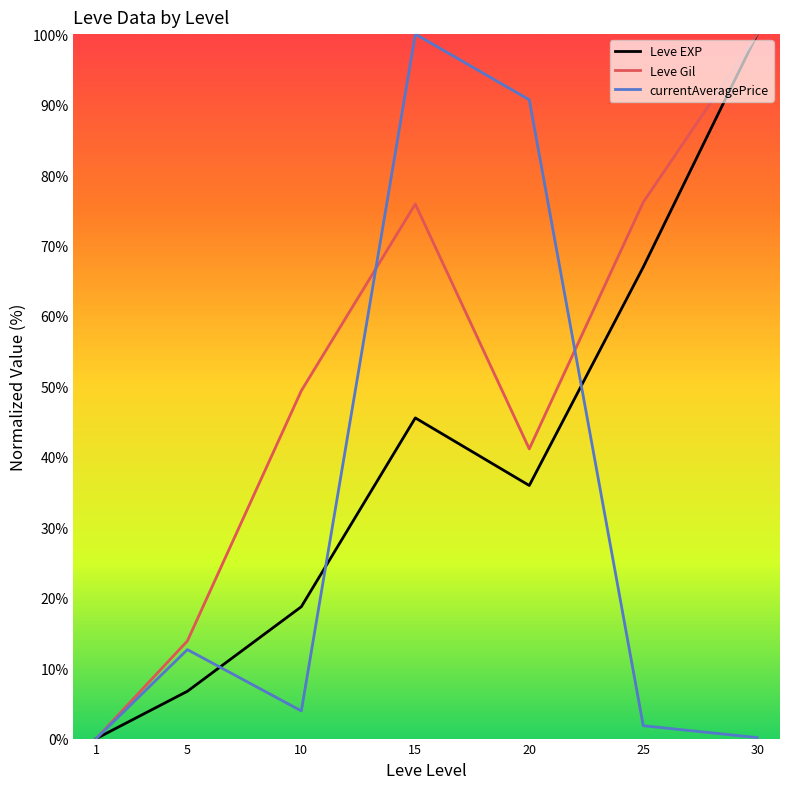

Between 10 and 15, which series saw the biggest shift?

currentAveragePrice